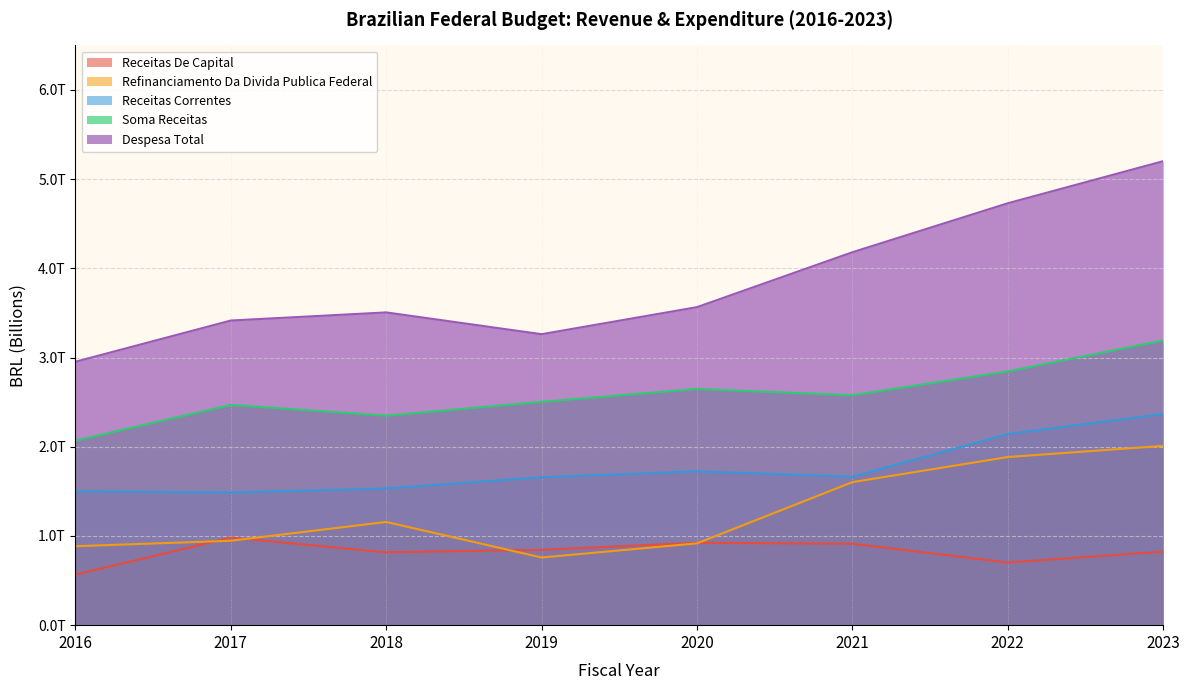

What is the greatest value displayed?

5.2